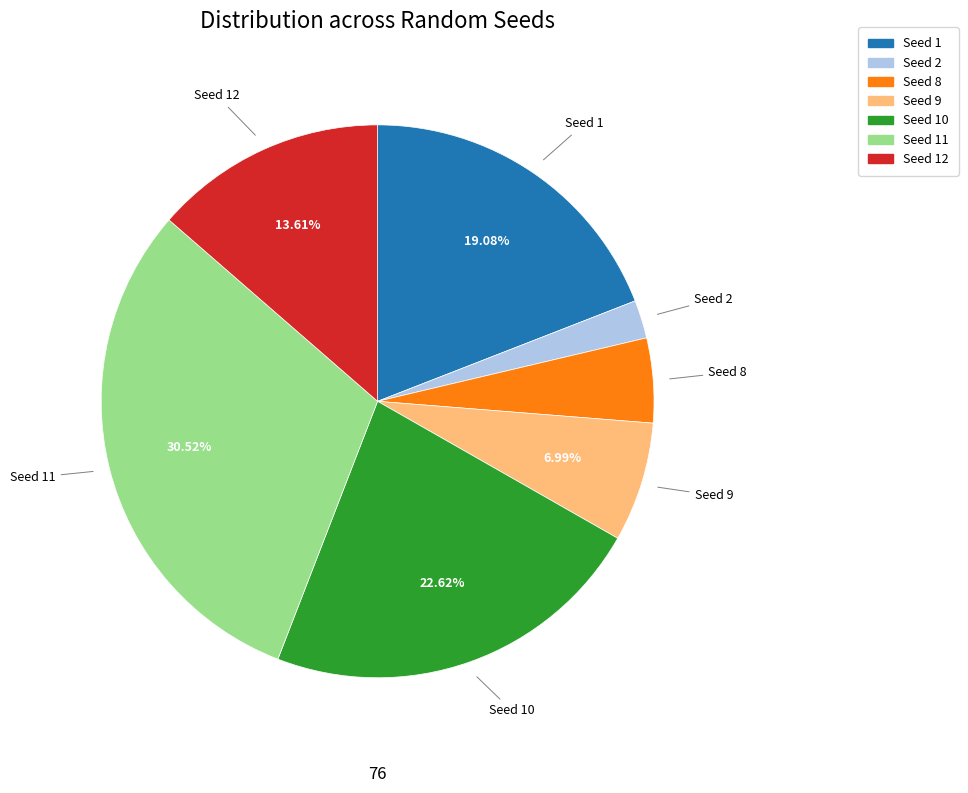

Is there a majority slice in this chart?

No